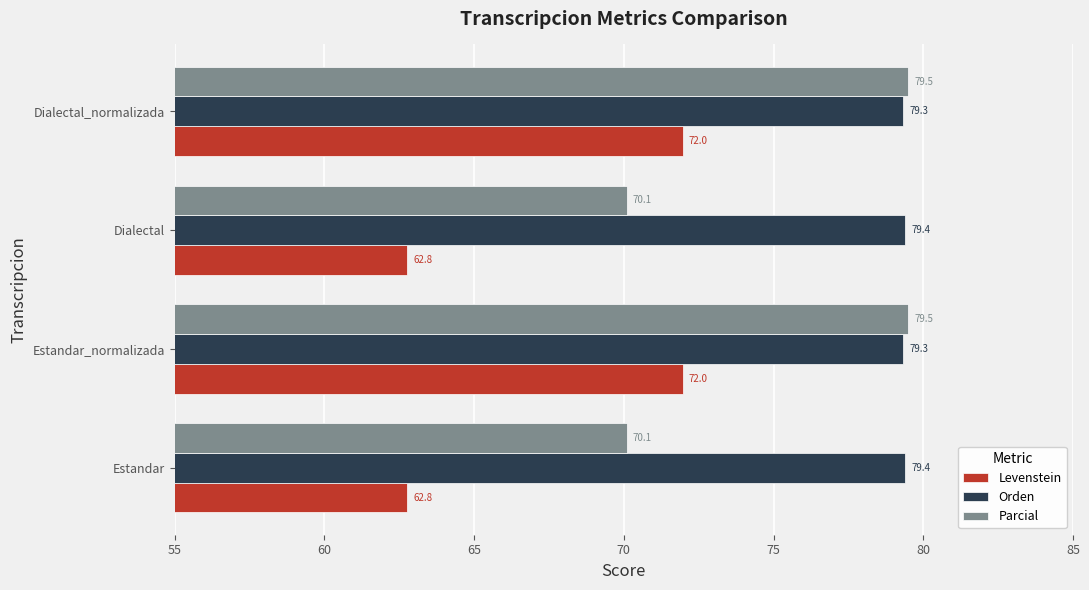

What is the maximum value shown in the chart?

79.5